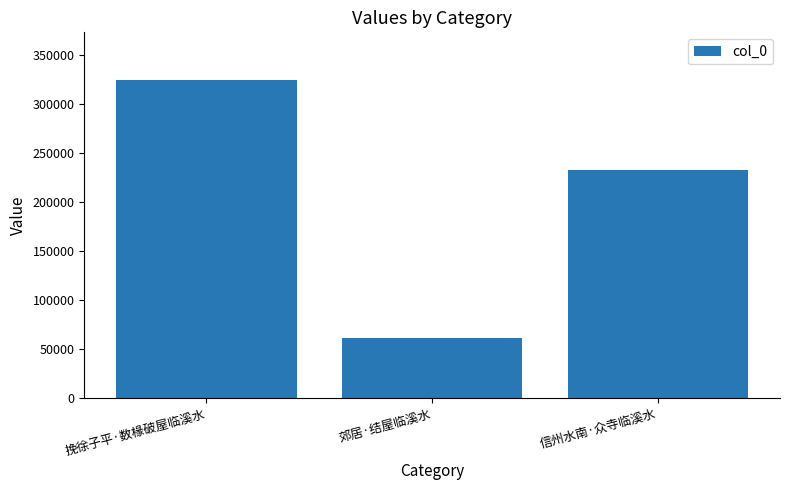

Reading left to right, extract all data points from this chart.

挽徐子平·数椽破屋临溪水=324486	郊居·结屋临溪水=61222	信州水南·众寺临溪水=232591